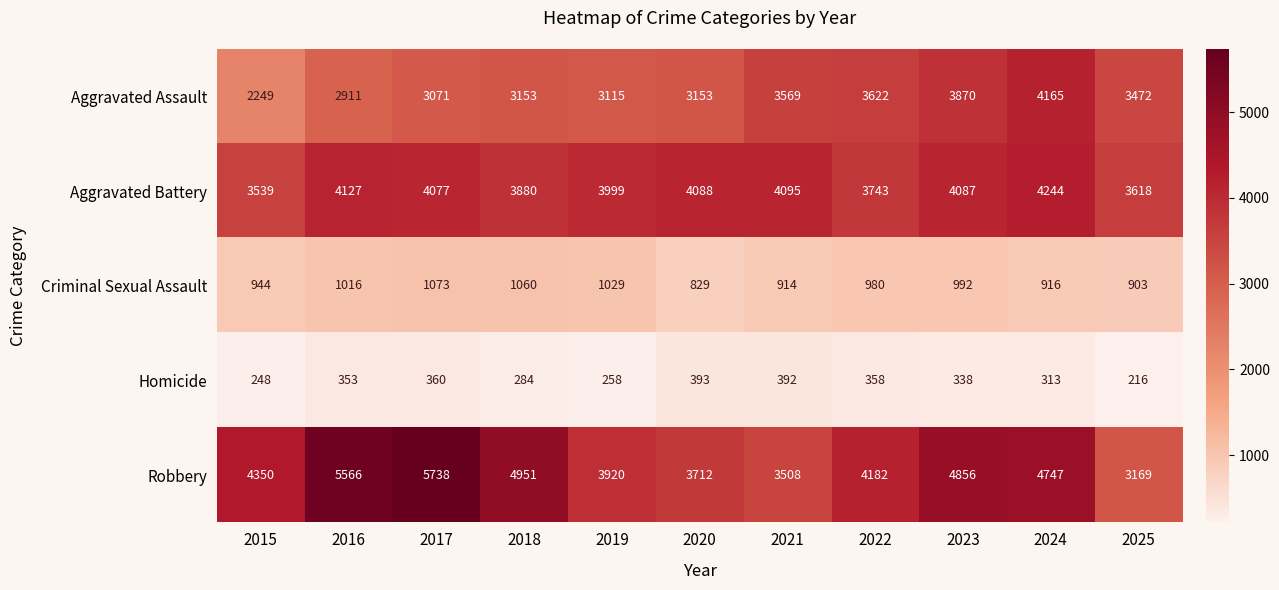

What is the difference between the Robbery values at 2023 and 2018?

95